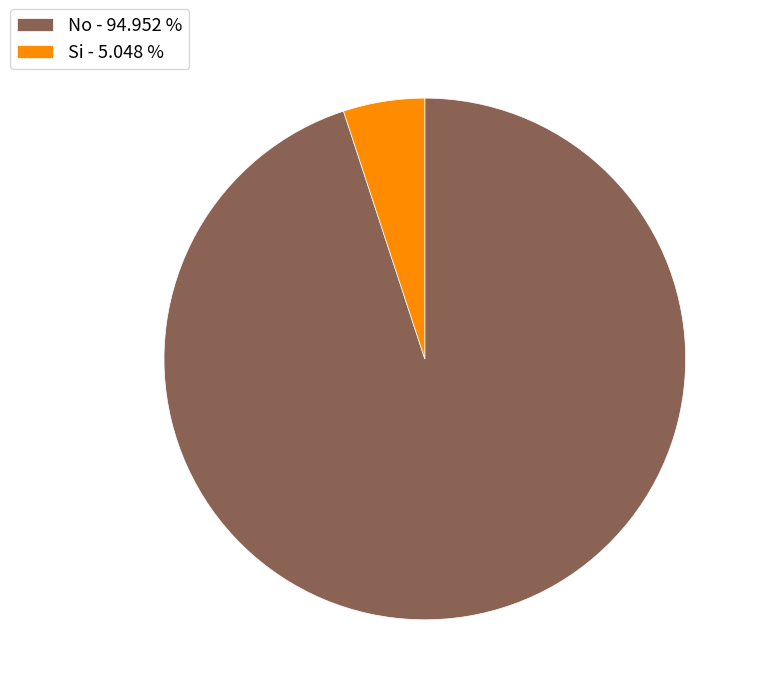

Is the sum of Si and No greater than half?

Yes